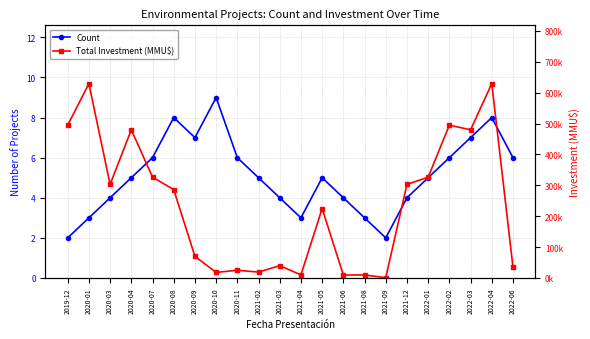

Is the value of Total Investment (MMU$) at 2020-03 greater than the value of Count at 2022-01?

Yes